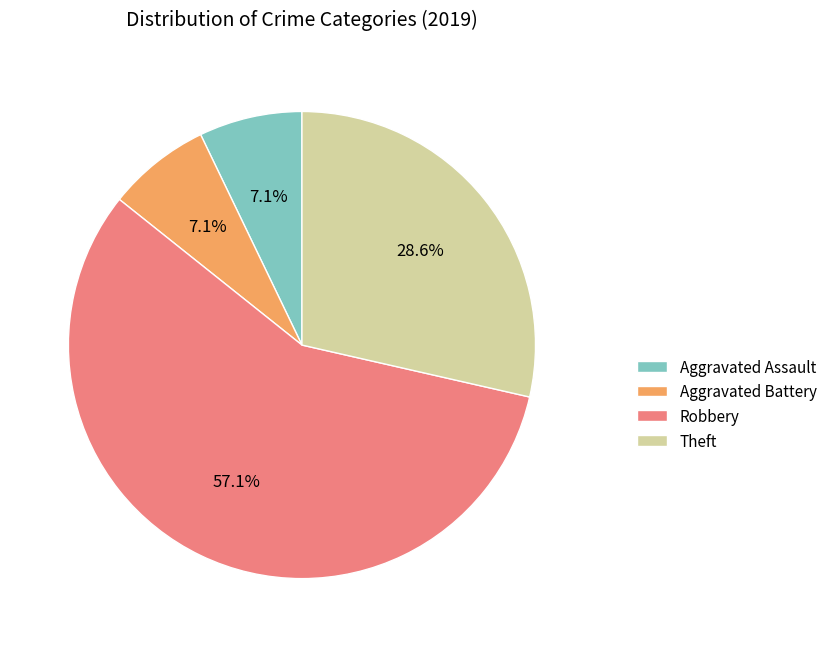

Combined, do Theft and Aggravated Battery account for over 50%?

No